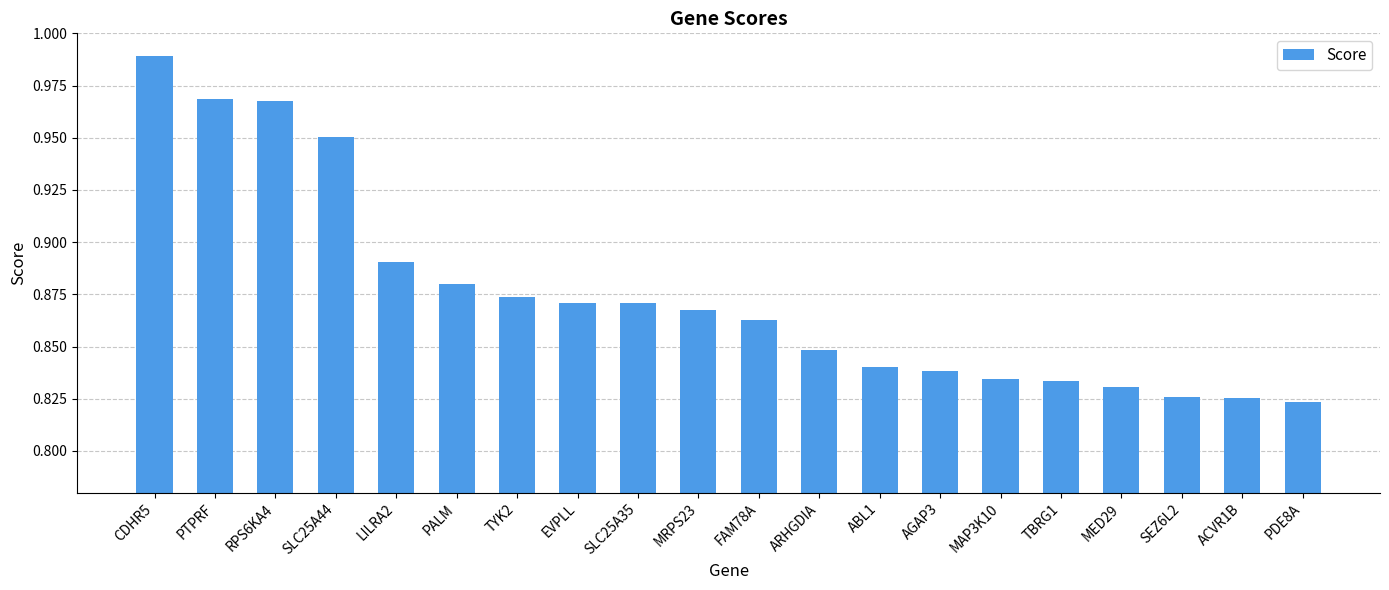

Which label corresponds to the largest value in the chart?

CDHR5